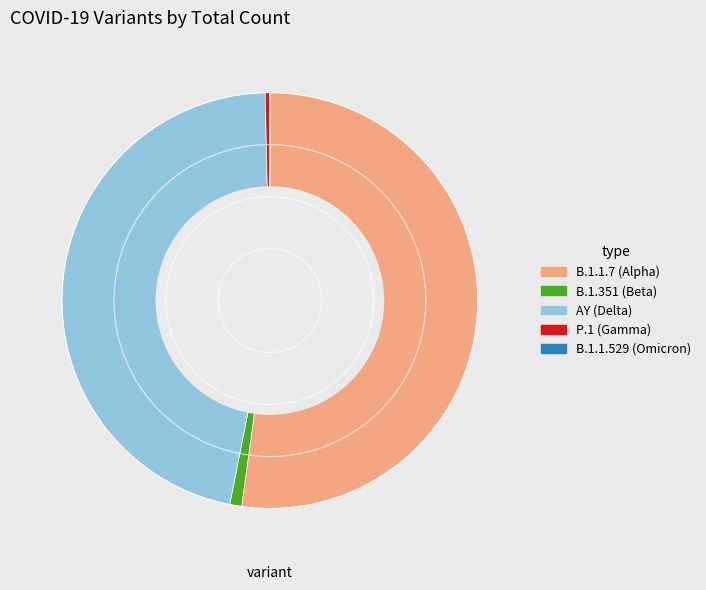

Is there a majority slice in this chart?

Yes